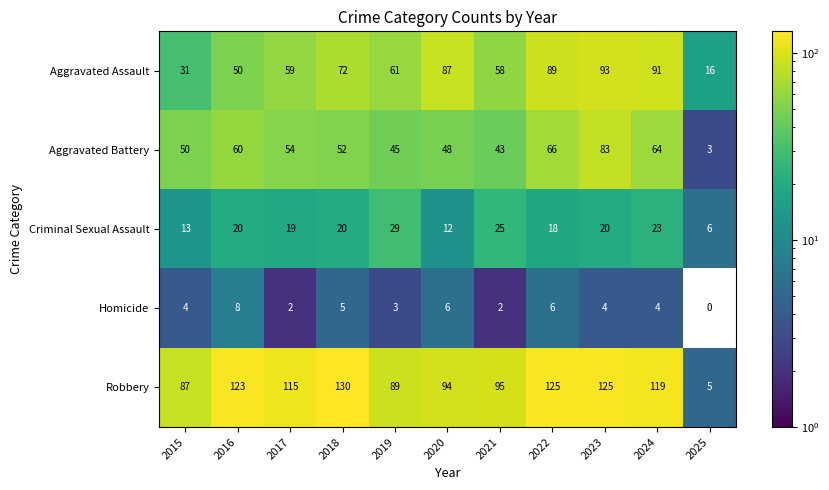

The value of Homicide at 2024 is 4. True or false?

True